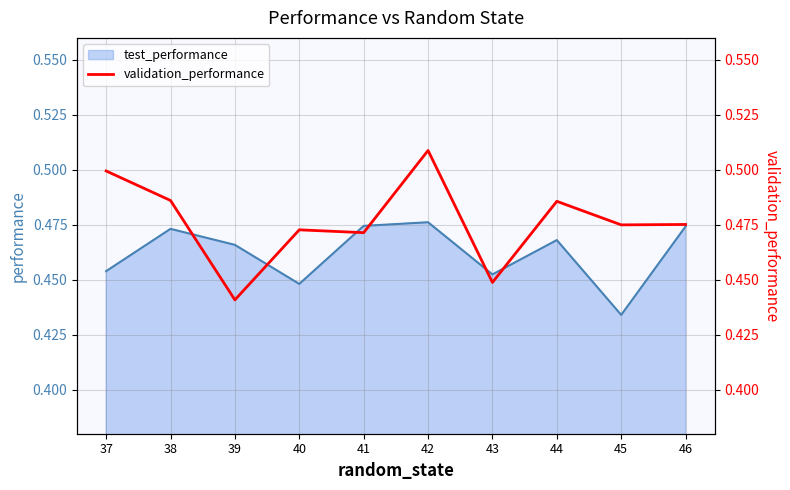

Reading right to left, transcribe all the data shown in this chart.

46=0.5	45=0.5	44=0.5	43=0.4	42=0.5	41=0.5	40=0.5	39=0.4	38=0.5	37=0.5